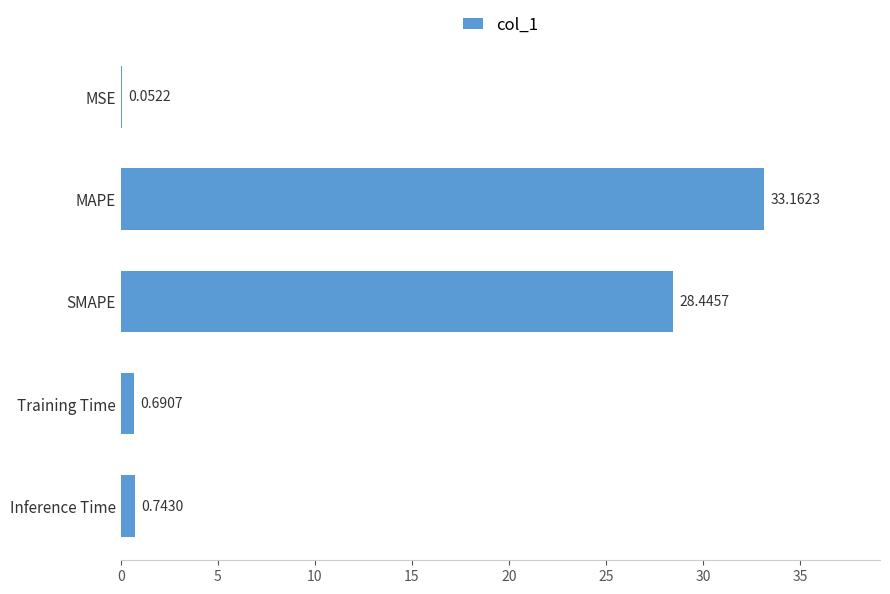

Which has a higher value, Inference Time or MAPE?

MAPE